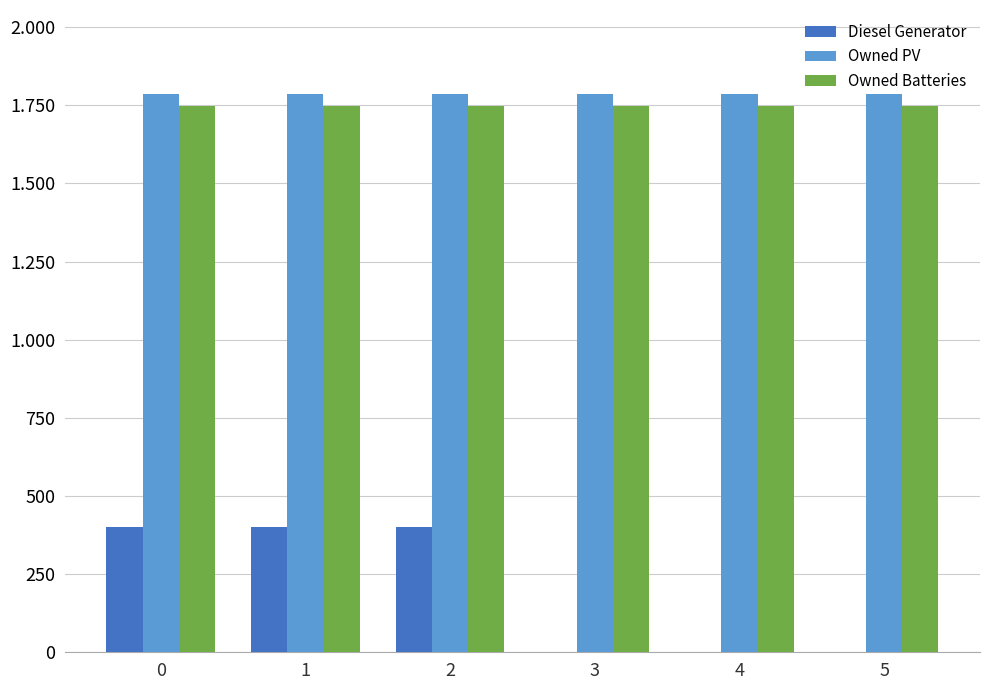

Read the Owned Batteries value at 4.

1749